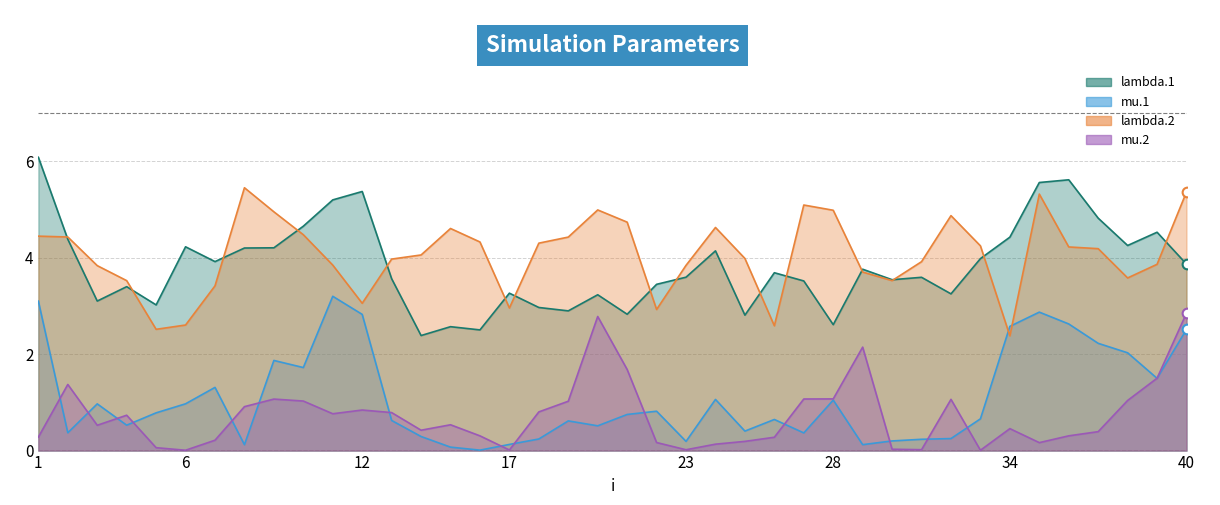

At which category is the sum across all series the highest?

40